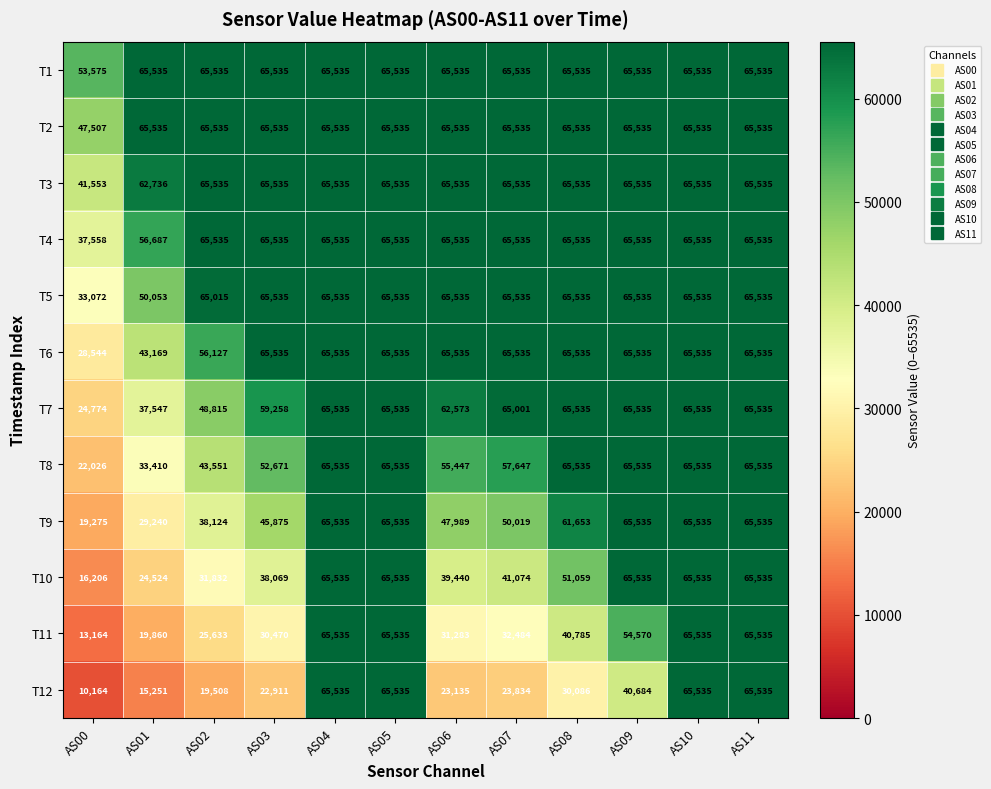

What is the sum of all T11 values?

510389